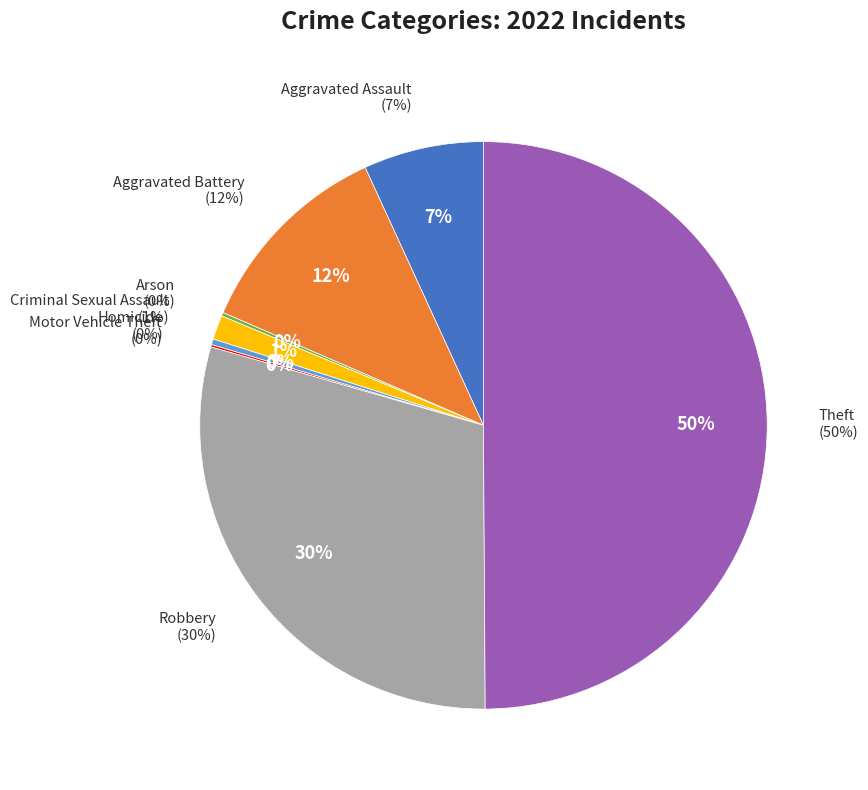

The Robbery slice represents 23% of the pie. True or false?

False